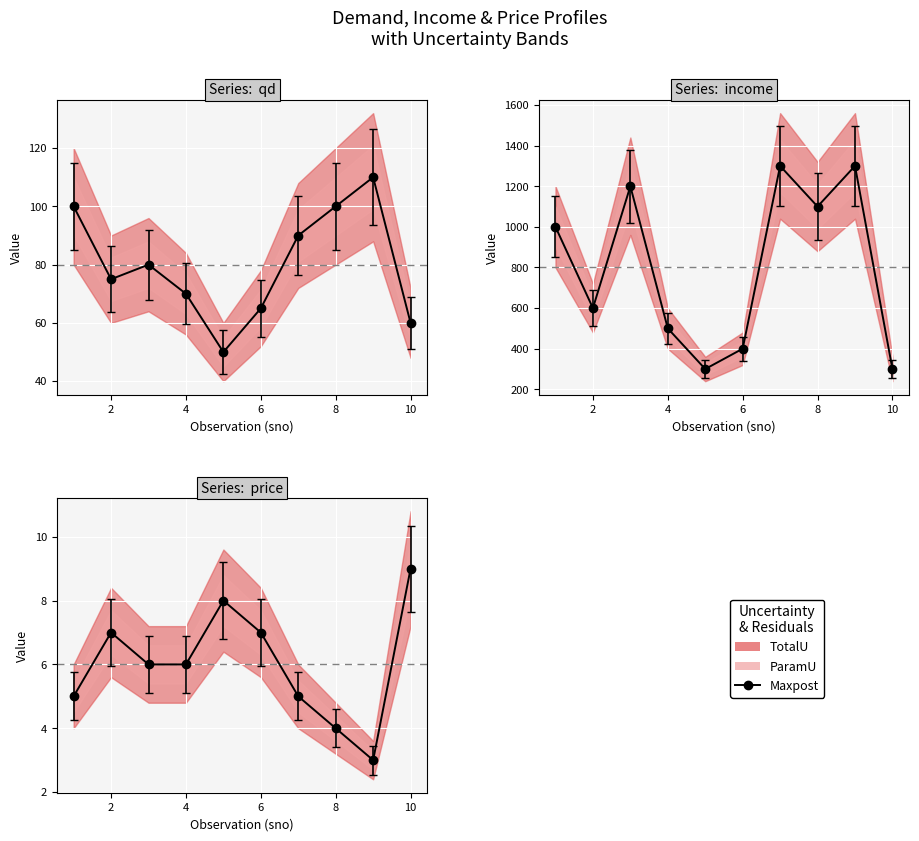

At which category does the data reach its first local peak?

2